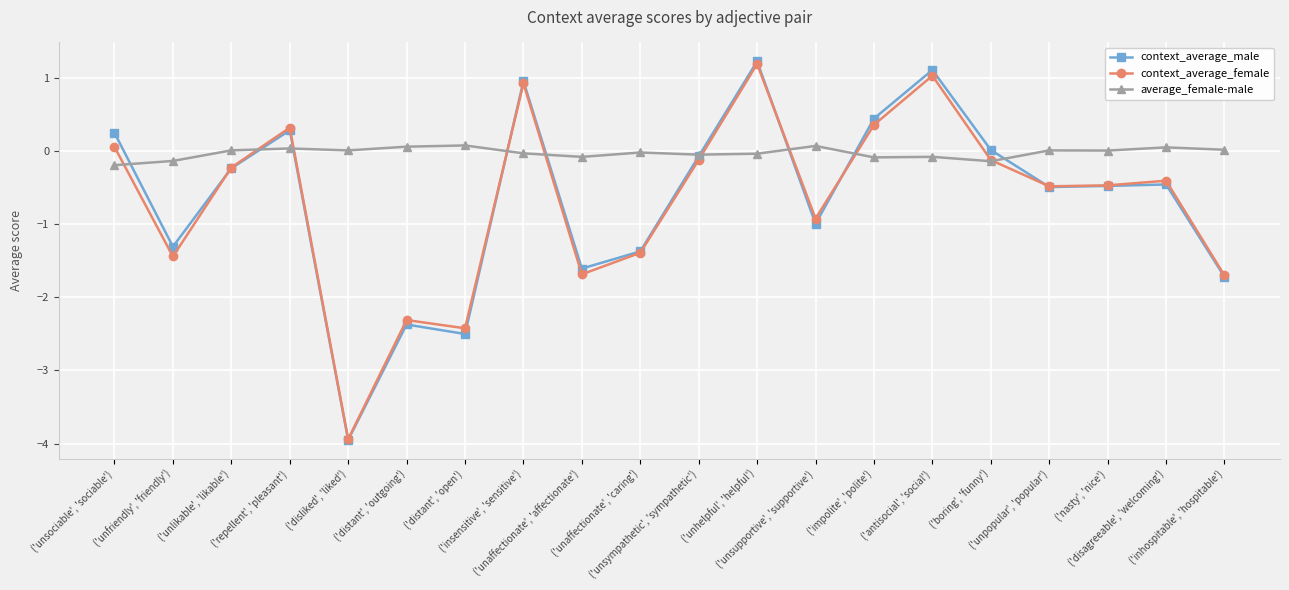

What position from the right is ('unlikable', 'likable')?

18